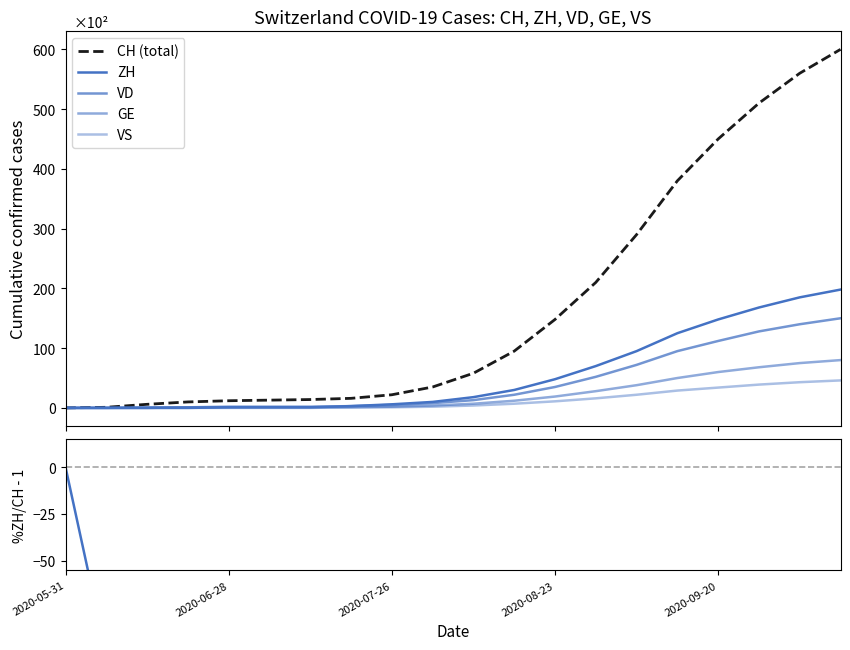

Which series has the widest spread of values?

CH (total)